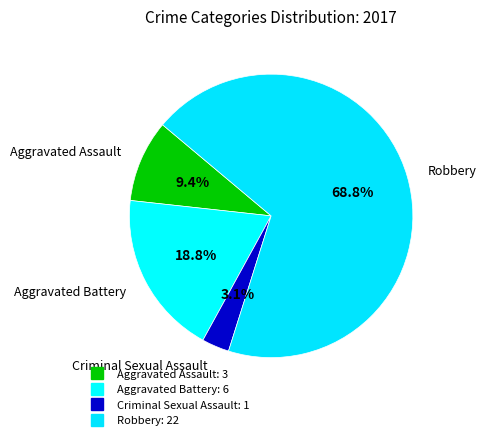

What is the total percentage of Aggravated Assault and Criminal Sexual Assault?

12.5%